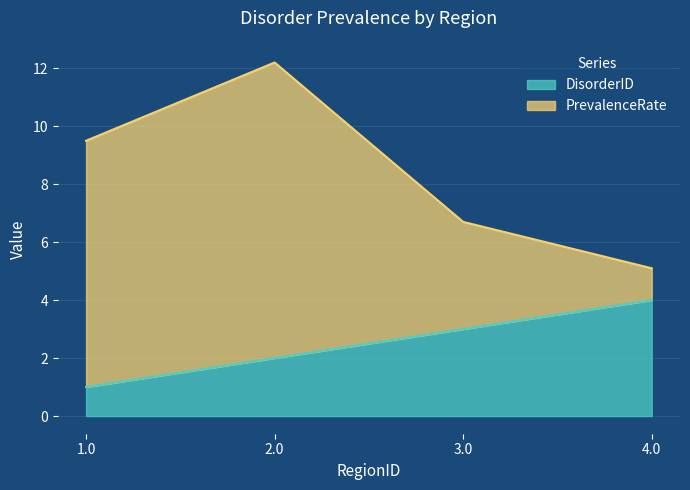

List the labels in order of PrevalenceRate value, smallest first.

4.0, 3.0, 1.0, 2.0